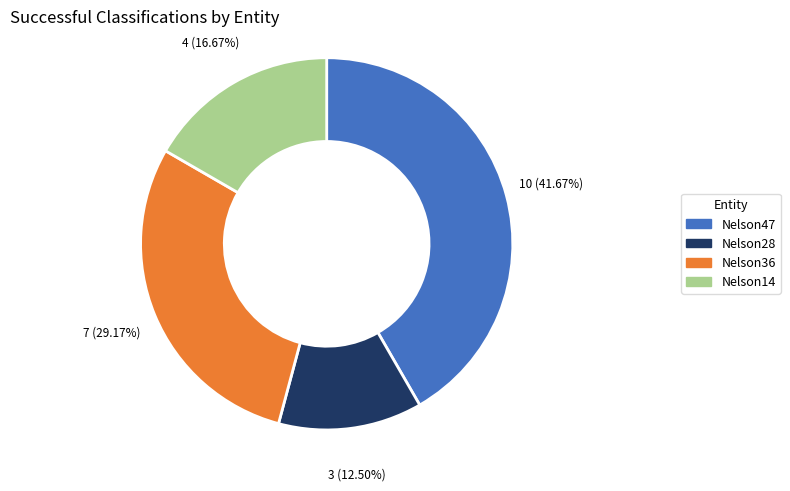

Is there a majority slice in this chart?

No